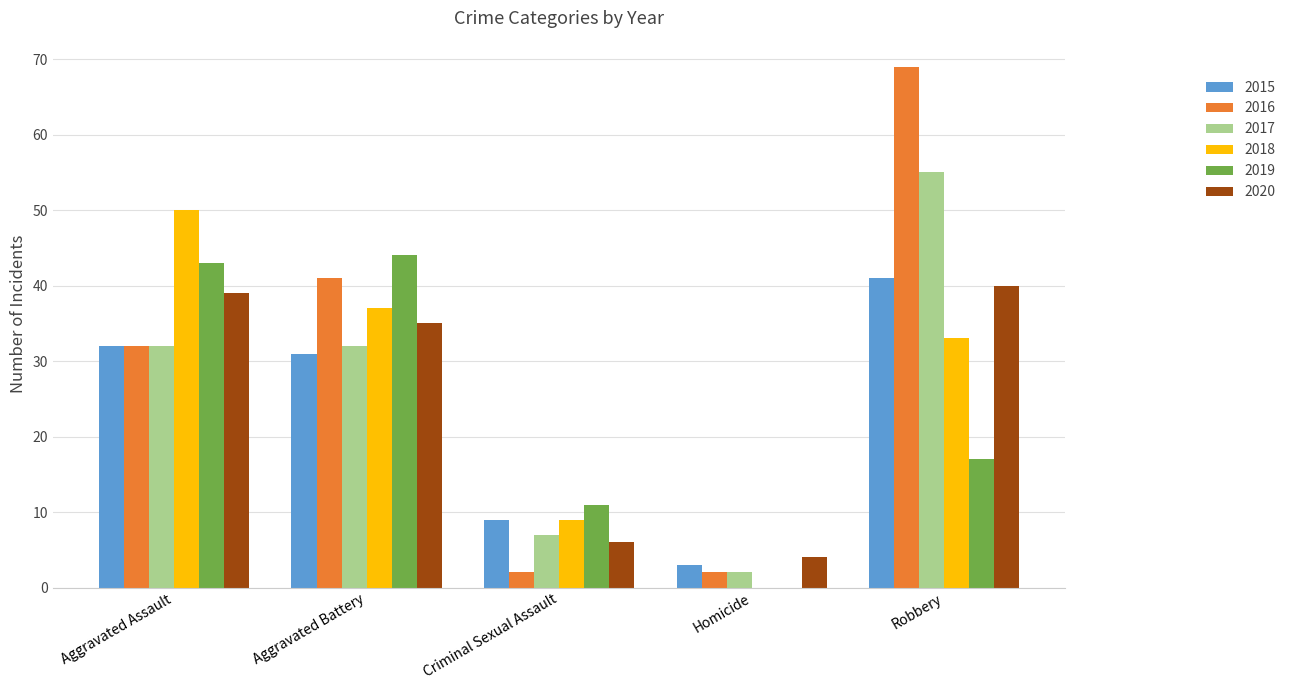

What is the sum of all 2019 values?

115